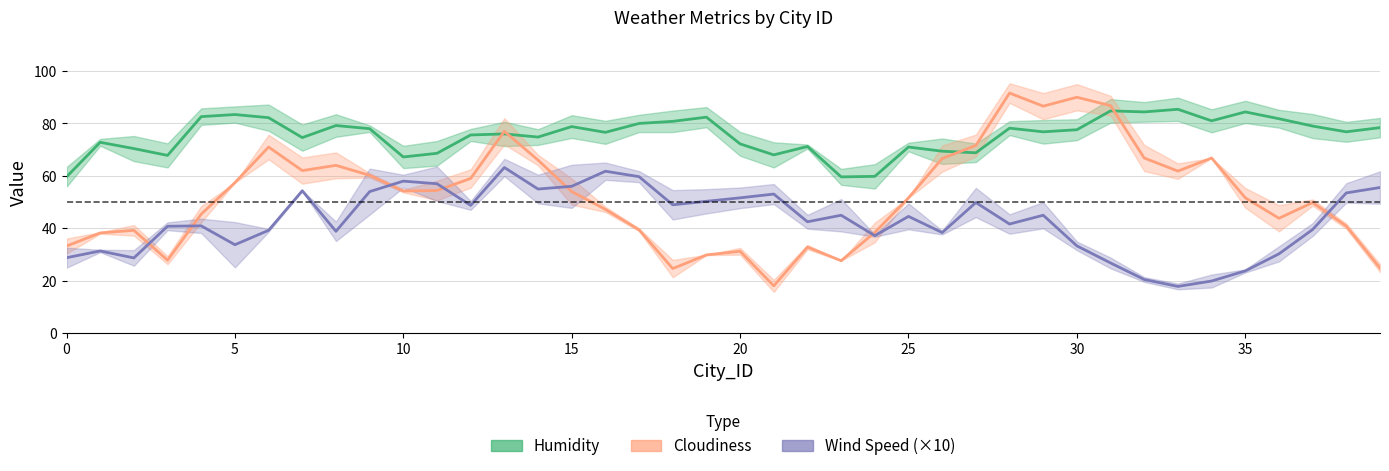

How many times do Wind Speed (×10) and Cloudiness cross each other?

7